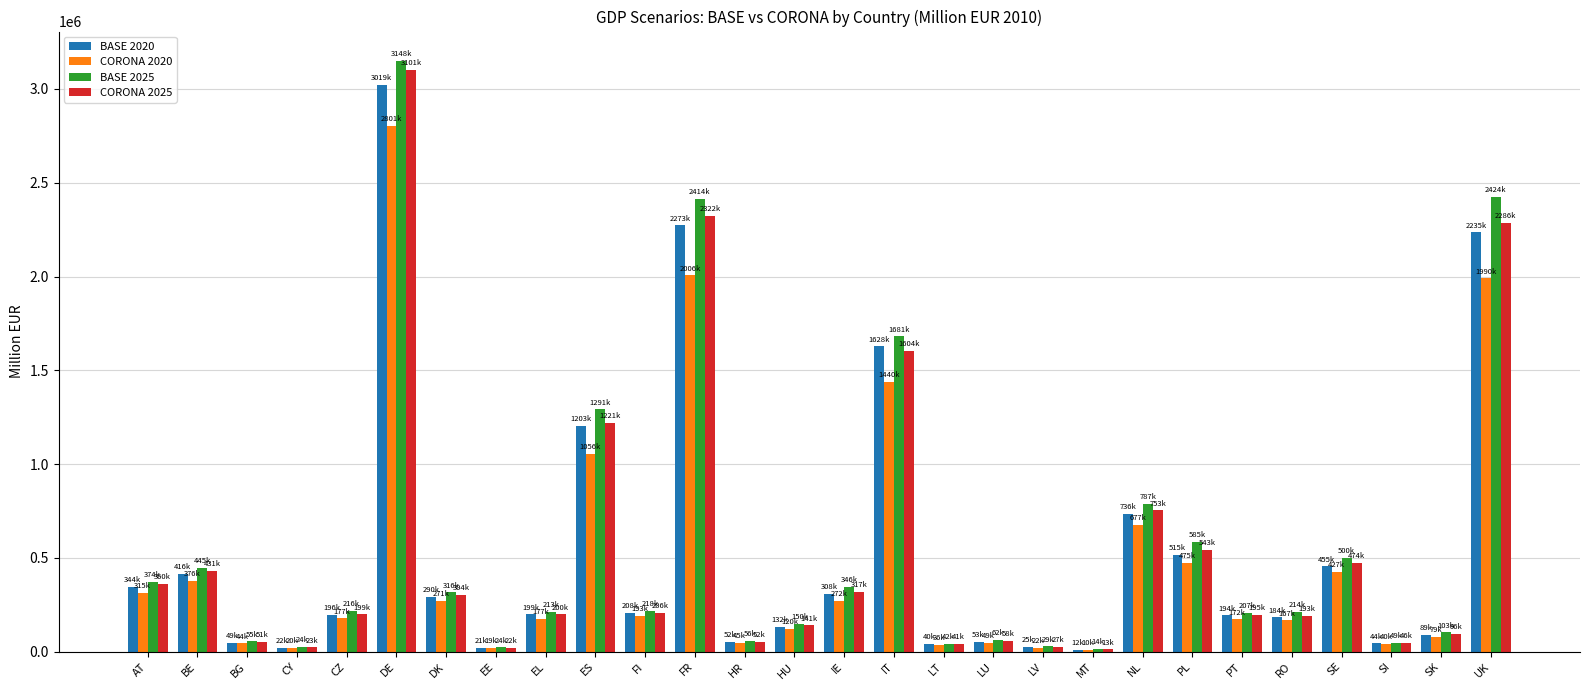

At how many categories does at least one series exceed 1984178?

3